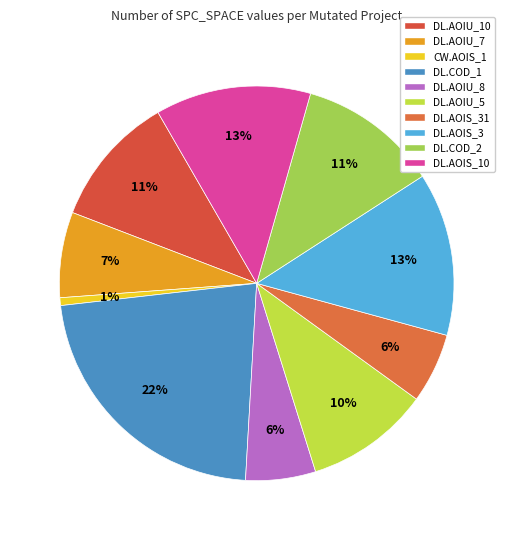

Which category has the smallest portion of the pie?

CW.AOIS_1